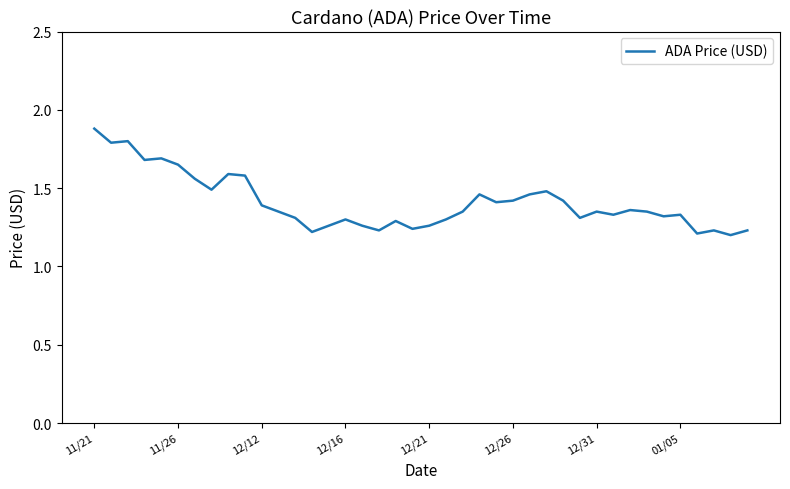

What is the greatest value displayed?

1.9